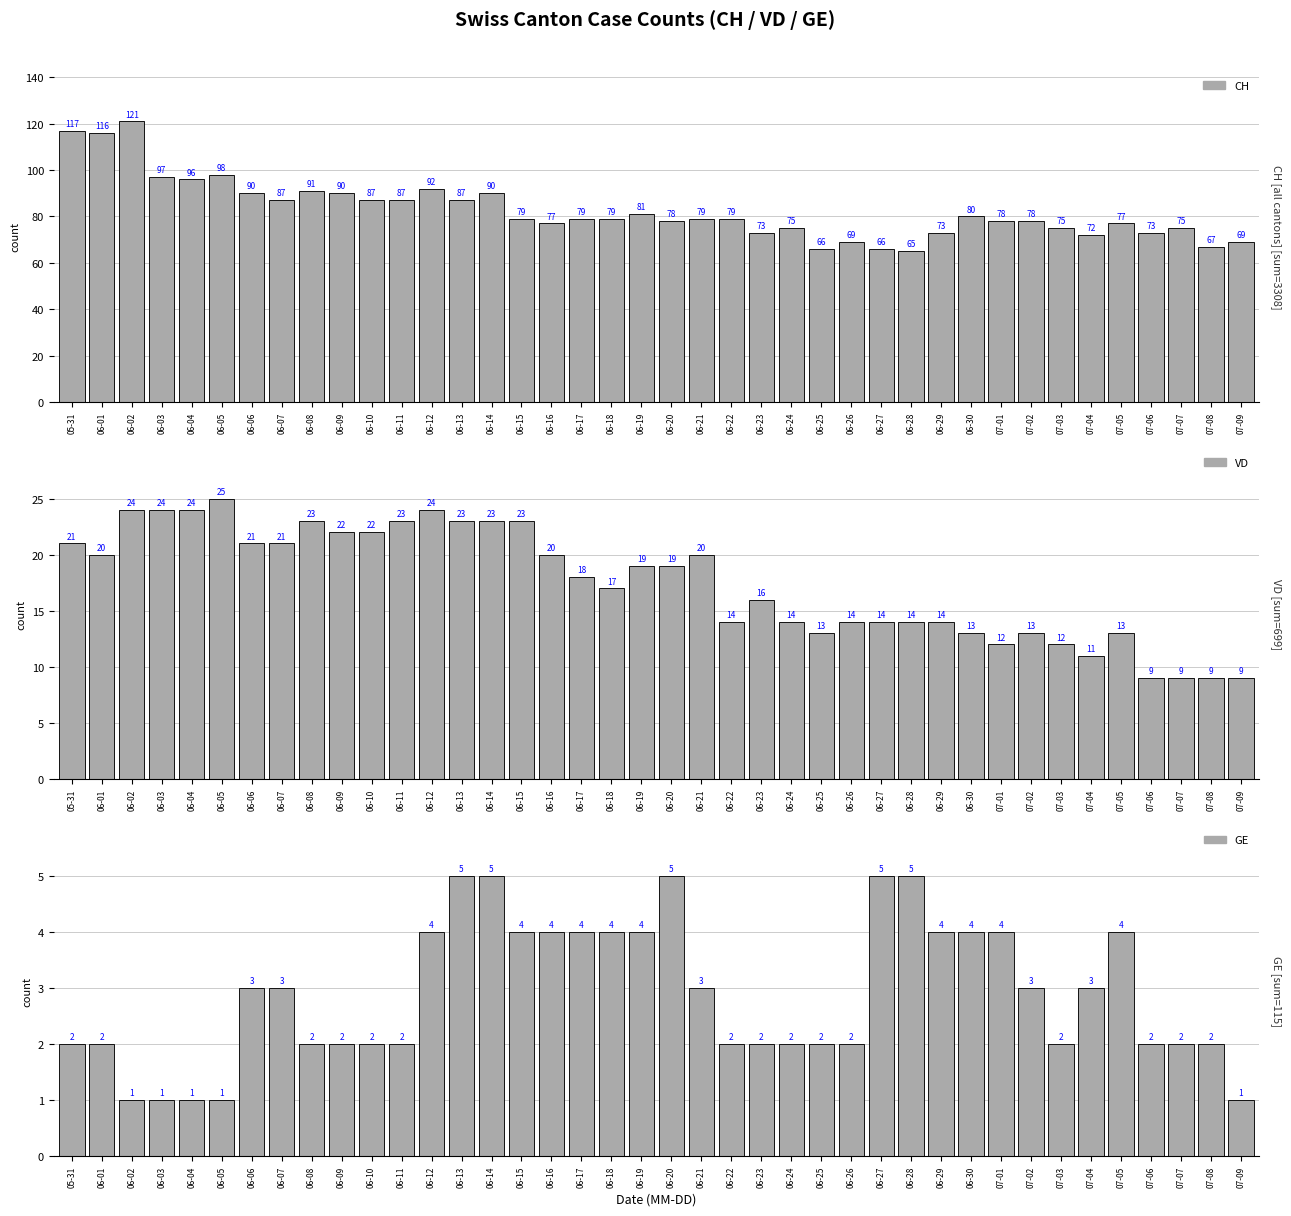

List the series in order of their peak value, highest first.

CH, VD, GE